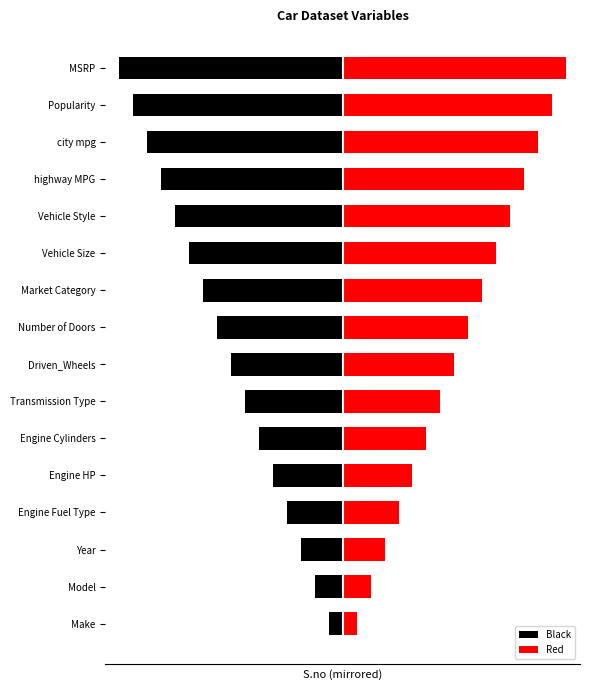

What is the difference between the second highest and minimum values in the Black series?

14